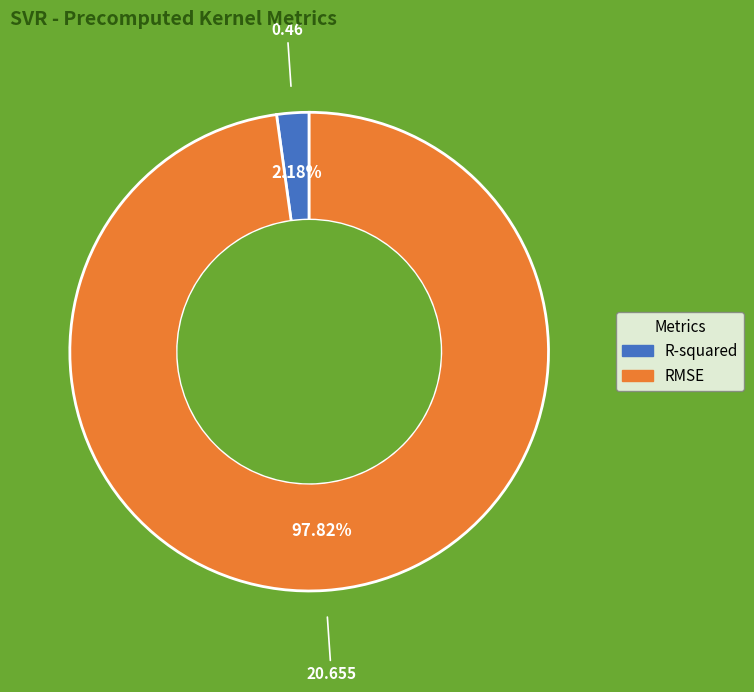

What is the total percentage of RMSE and R-squared?

100.0%